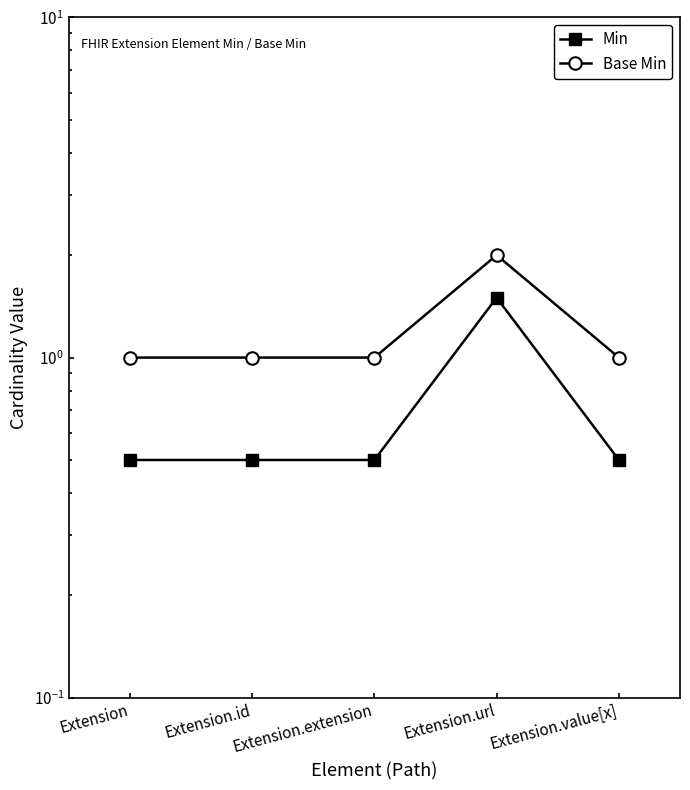

Reading left to right, list all the values displayed in this chart.

Min: Extension=0.5	Extension.id=0.5	Extension.extension=0.5	Extension.url=1.5	Extension.value[x]=0.5
Base Min: Extension=1.0	Extension.id=1.0	Extension.extension=1.0	Extension.url=2.0	Extension.value[x]=1.0